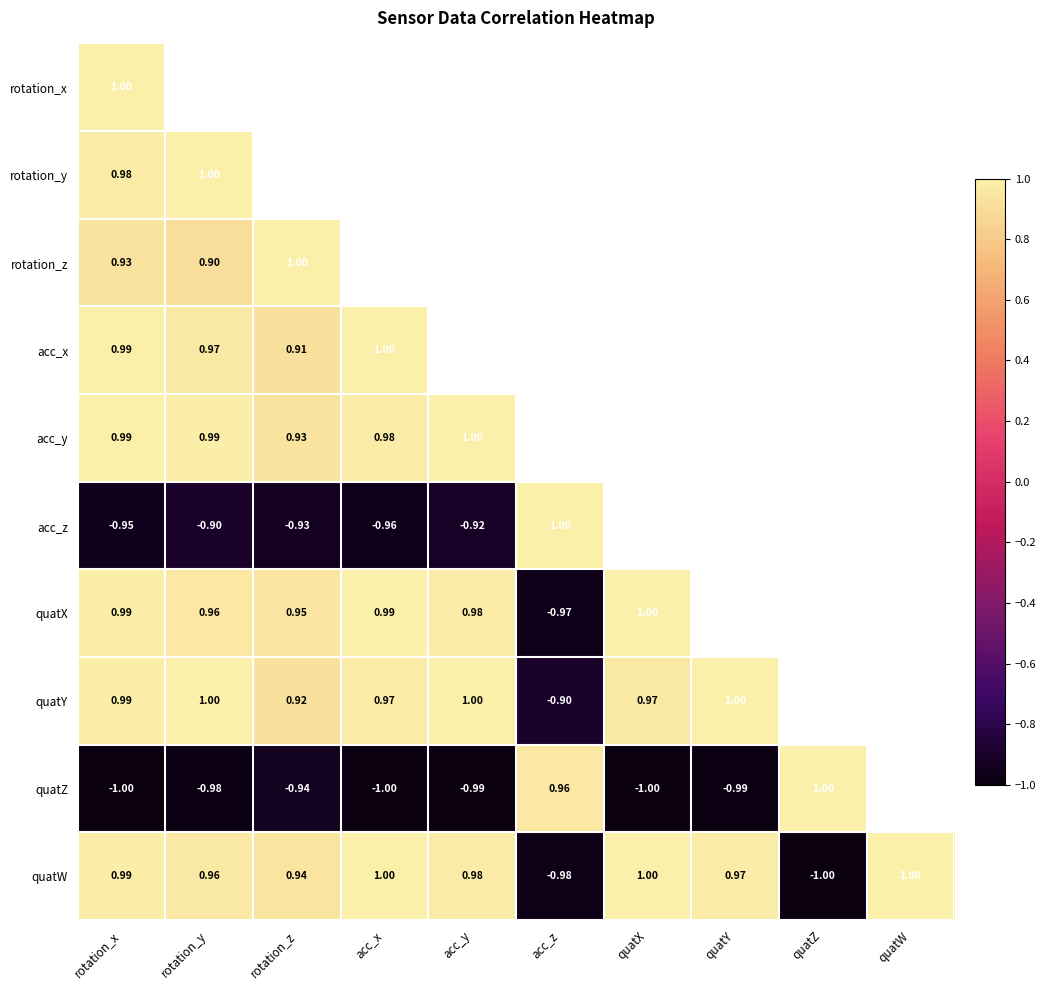

How many values in acc_z are above zero?

1